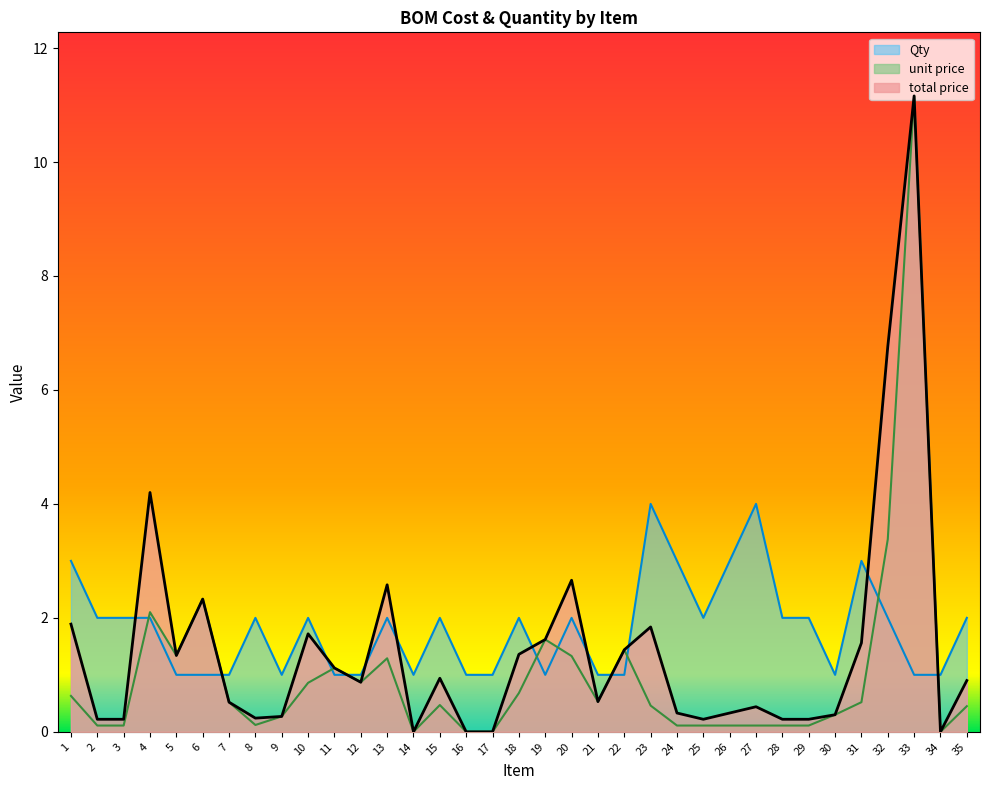

True or false: unit price and total price cross at least once.

False